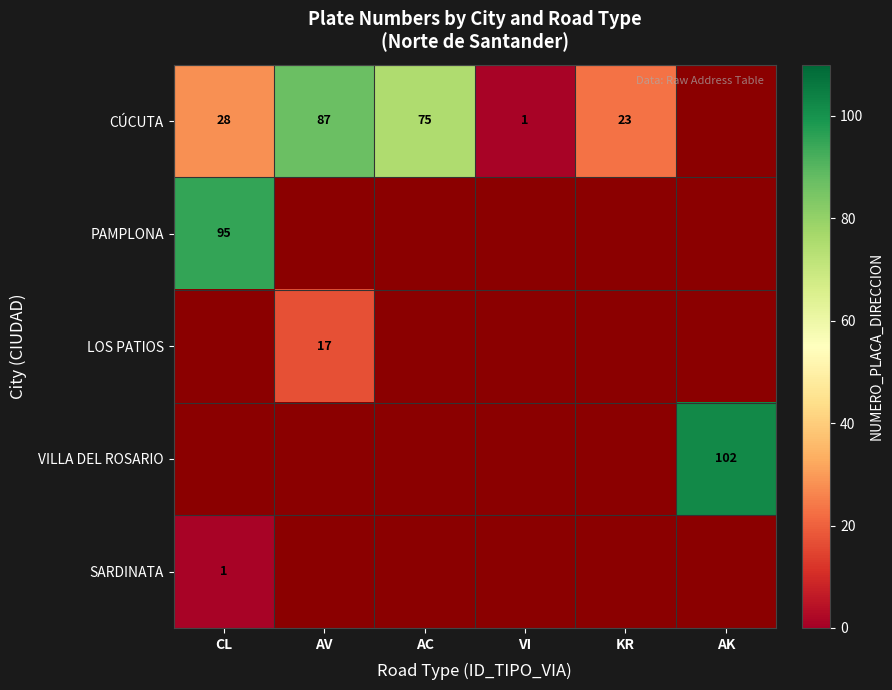

Count the number of categories in the chart.

6